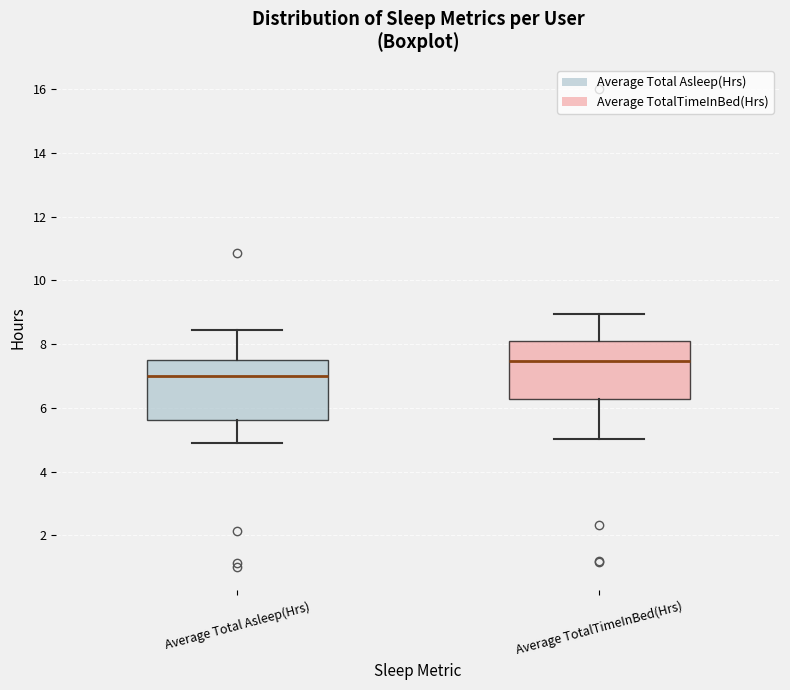

Where does the lower whisker of the box for Average Total Asleep(Hrs) end on the y-axis? The values are not printed on the chart, so give them approximately, as read against the axis.

4.8